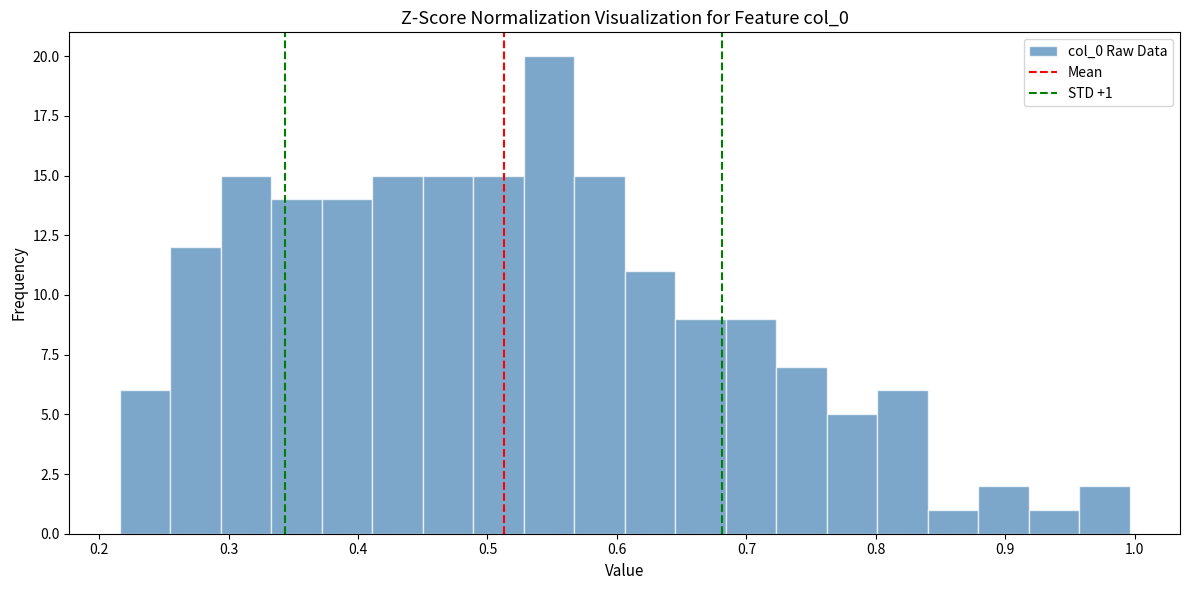

Around what value on the x-axis is the tallest bar? Give the approximate position of its centre, as read against the axis.

0.55